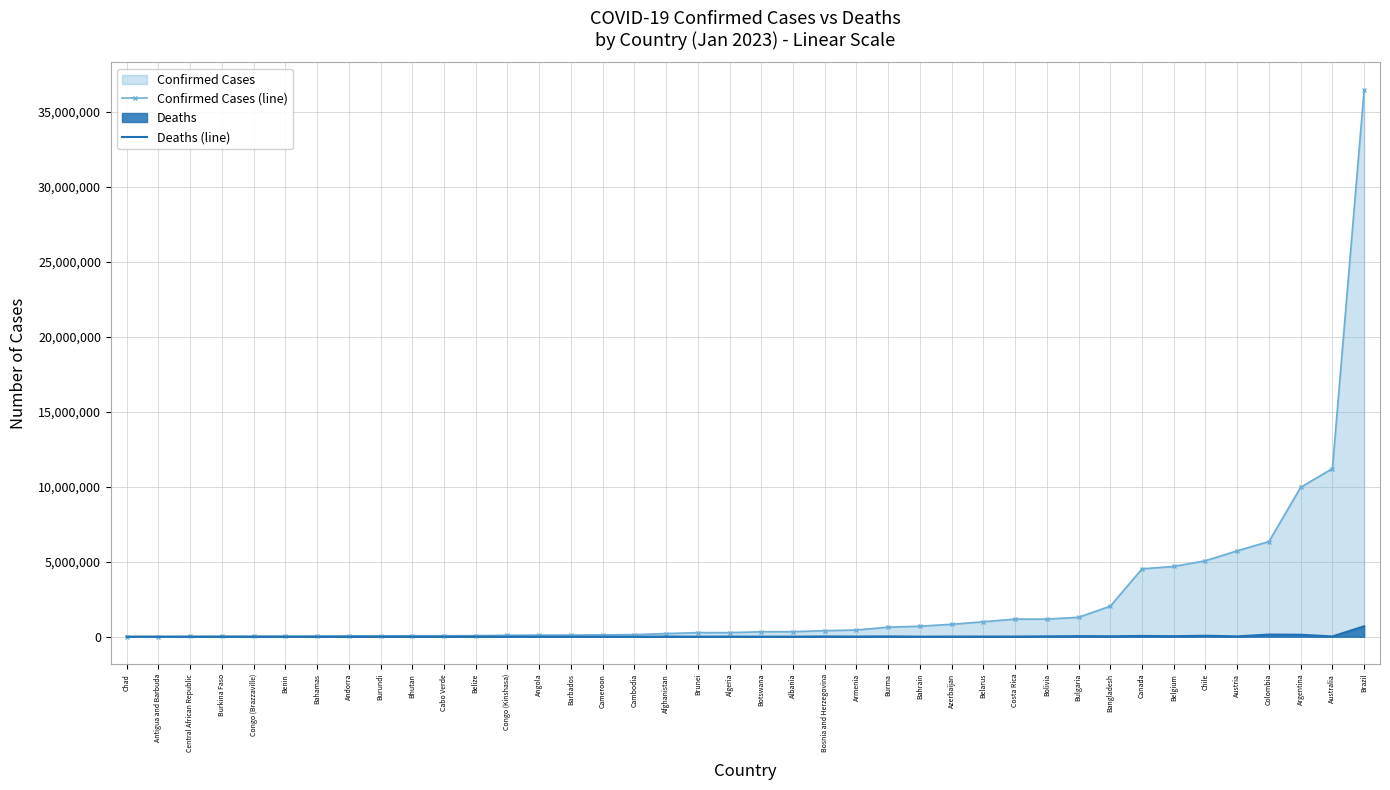

Is the value of Deaths (line) at Algeria greater than the value of Confirmed Cases (line) at Chile?

No